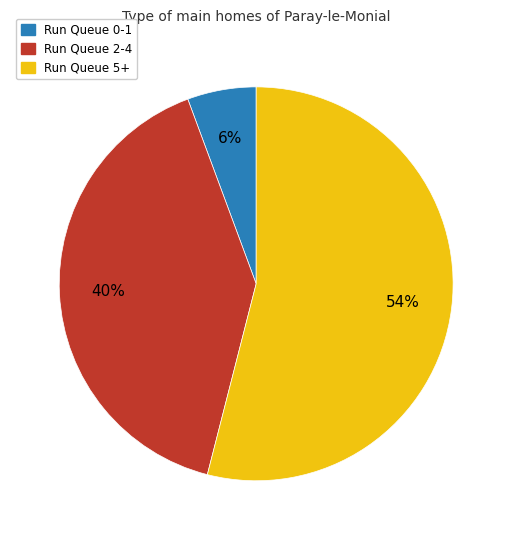

To the nearest percent, what is the difference between the largest and smallest slice percentages?

48%